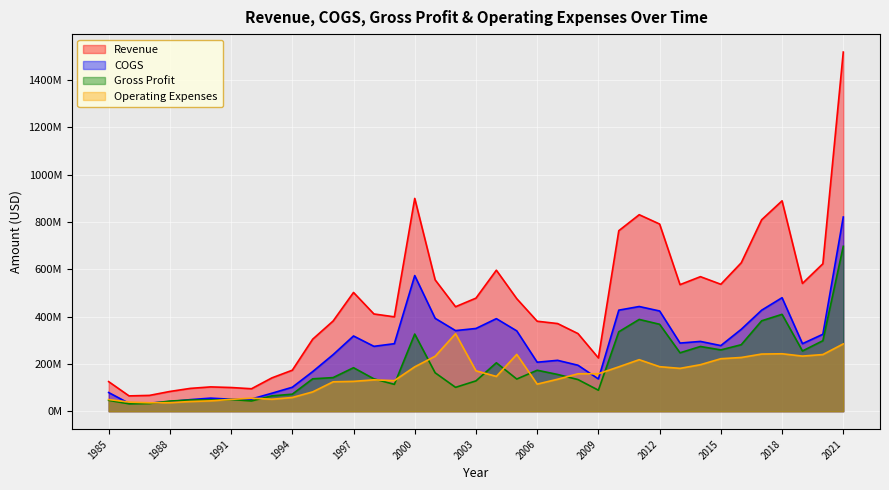

Which series has the largest total across all categories?

Revenue